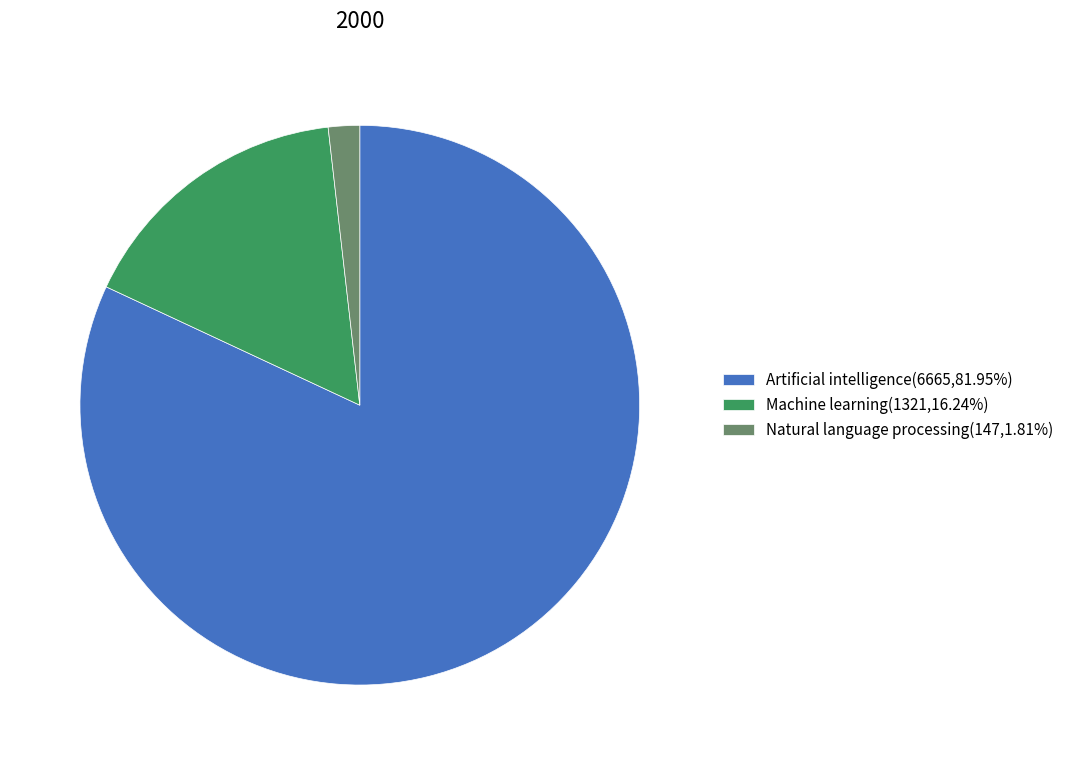

Rank the categories by value from lowest to highest.

Natural language processing, Machine learning, Artificial intelligence